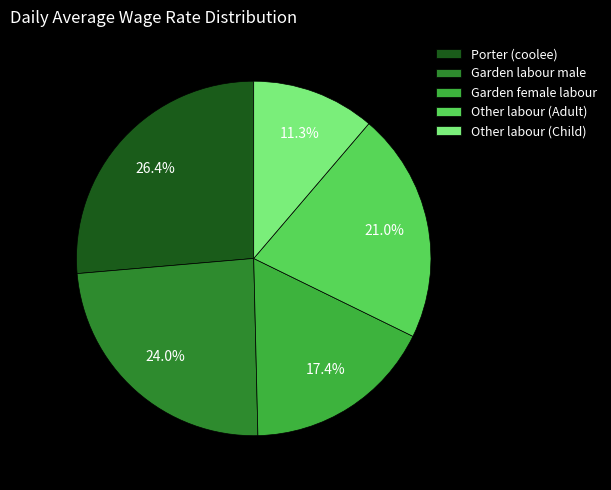

To the nearest percent, what percentage of the pie is Other labour (Adult)?

21%